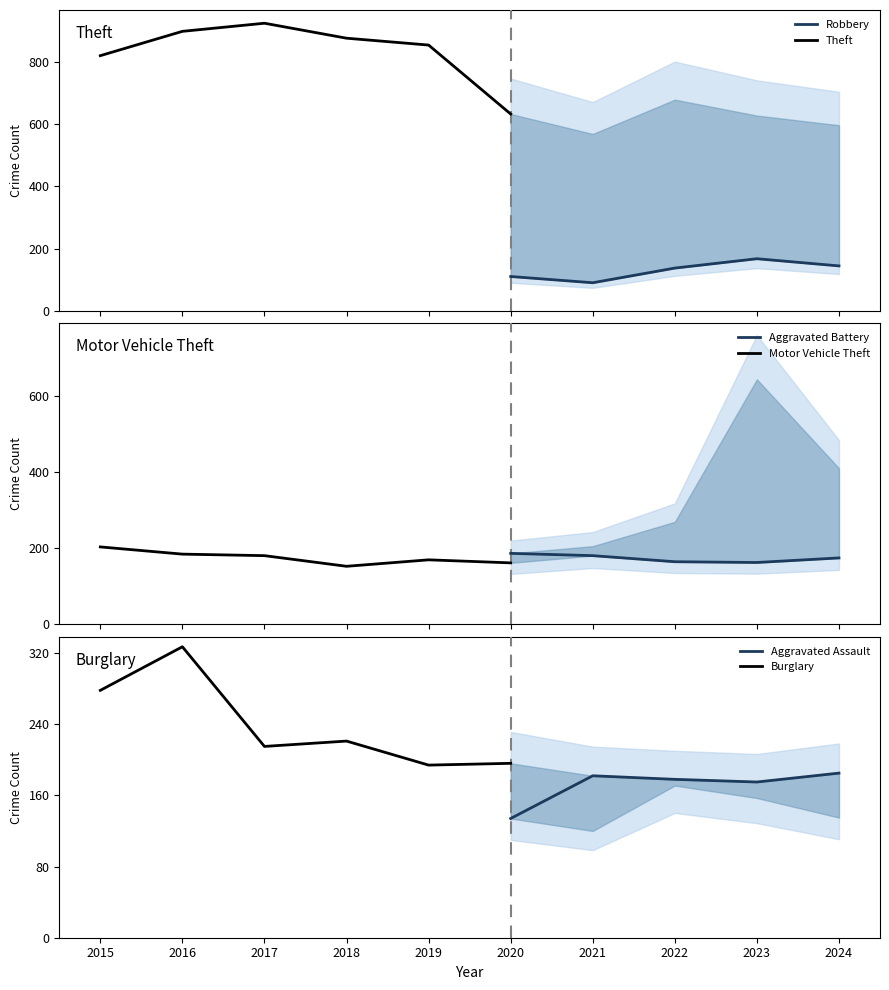

What value does the Aggravated Battery series have at 2024?

175